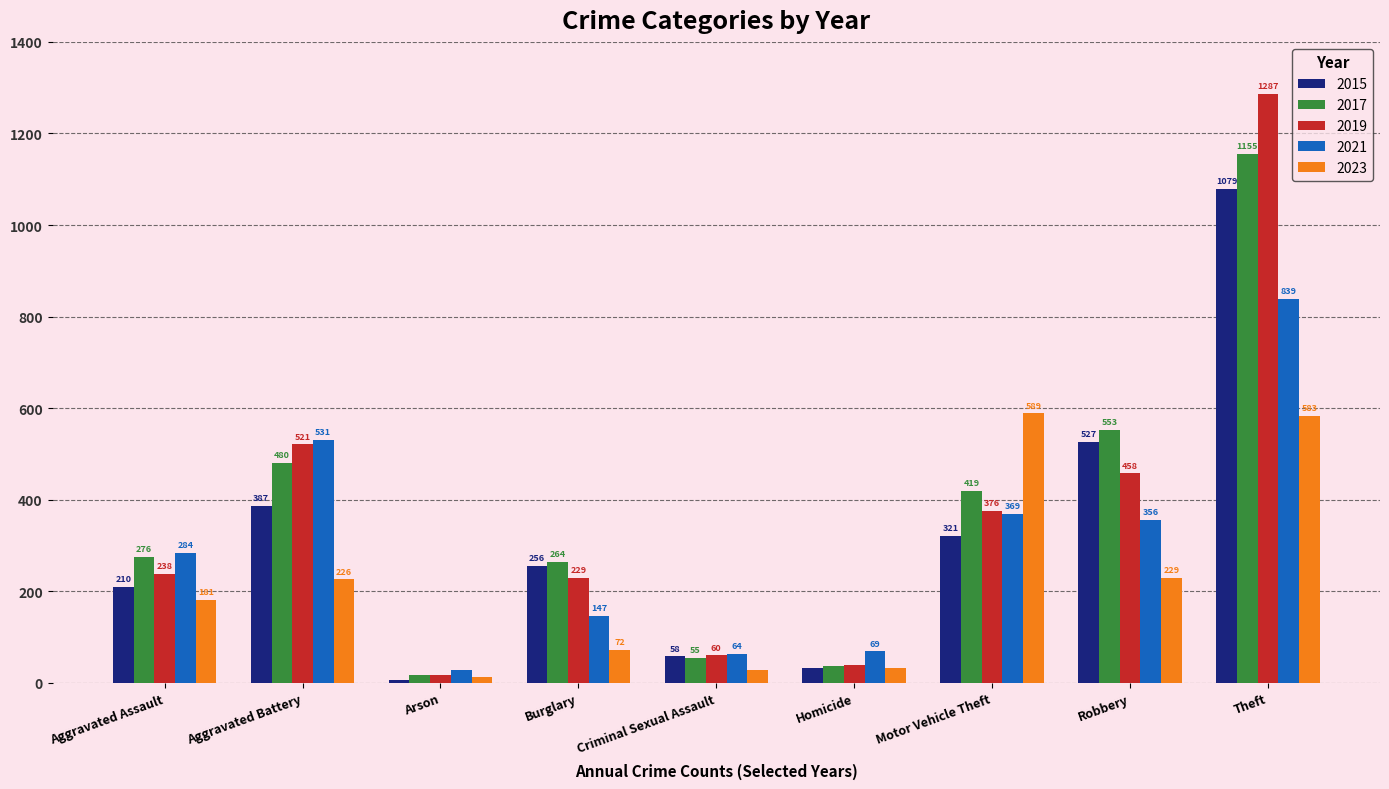

What is the difference between the 2019 values at Theft and Criminal Sexual Assault?

1227